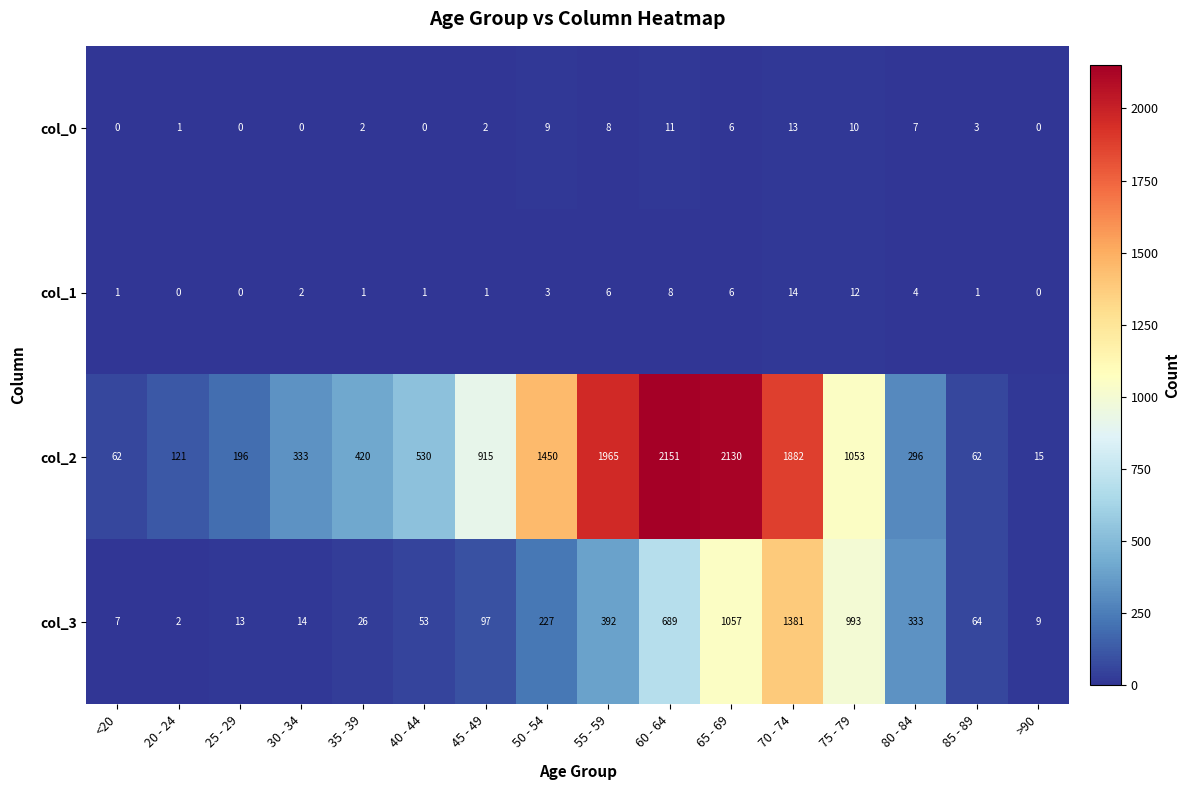

Which series has the largest total across all categories?

col_2